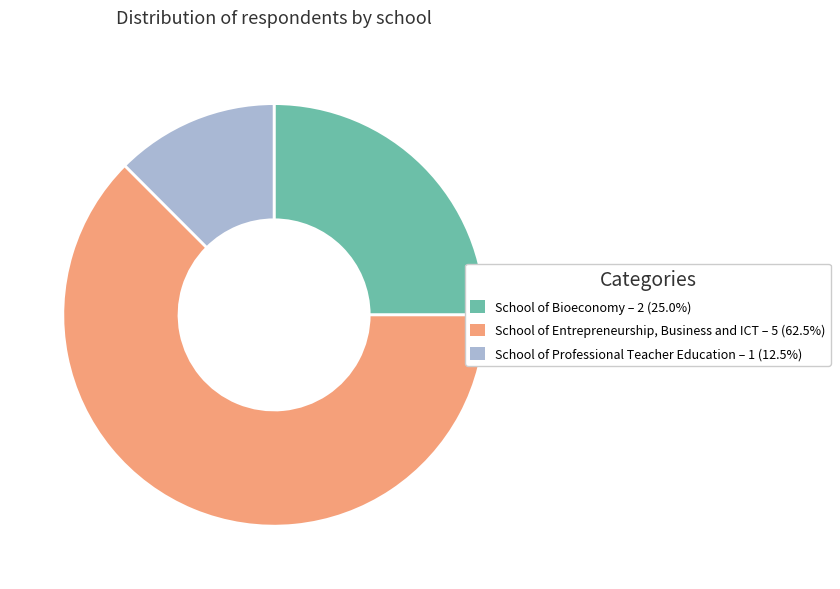

Is there any slice that represents more than half of the pie?

Yes